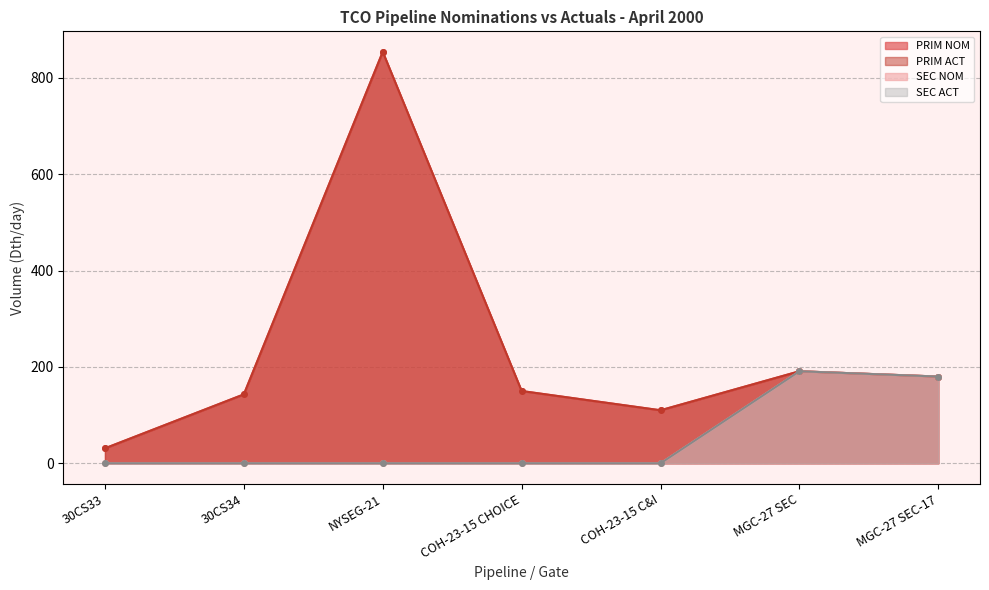

Does the chart have visible grid lines?

Yes